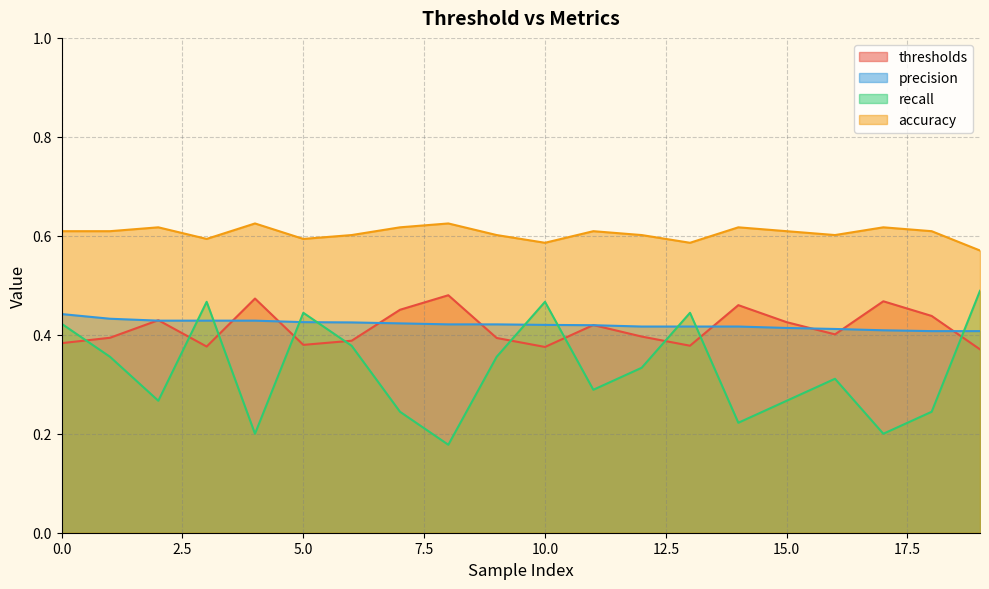

What is the approximate value of precision at 13?

0.4